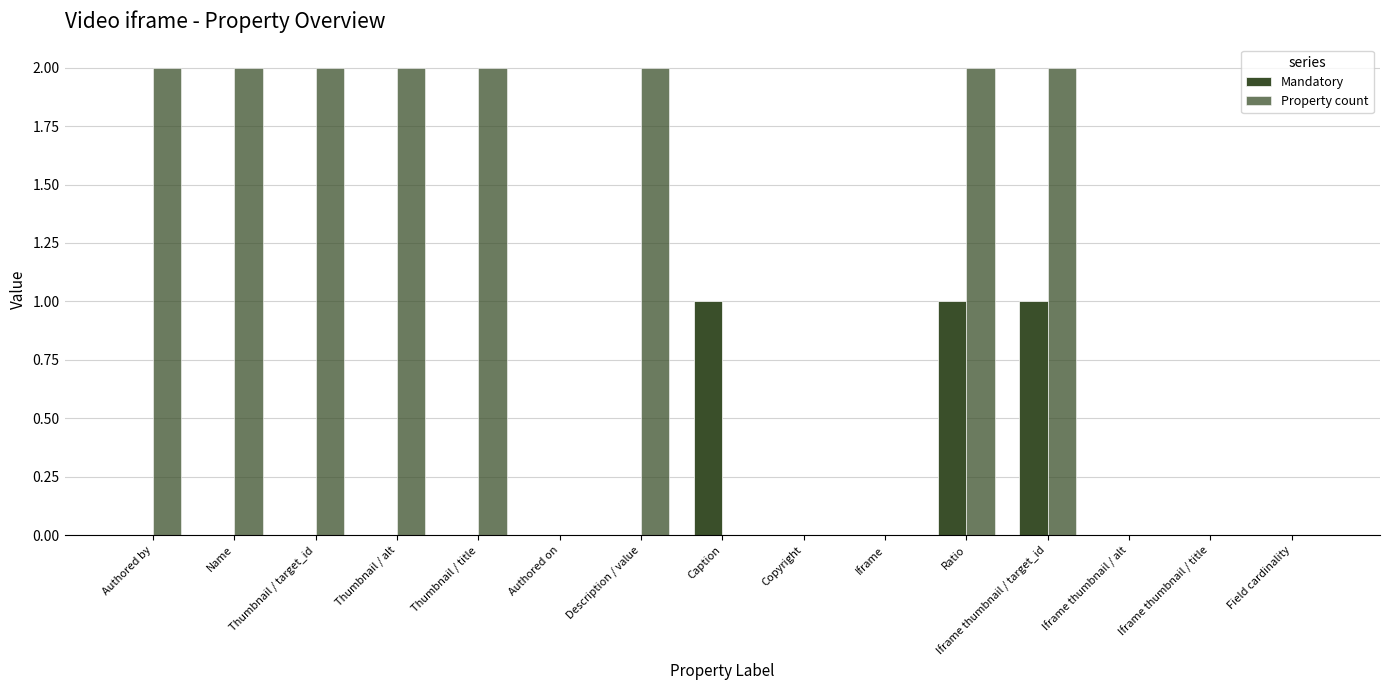

Does the chart contain stacked bars?

No